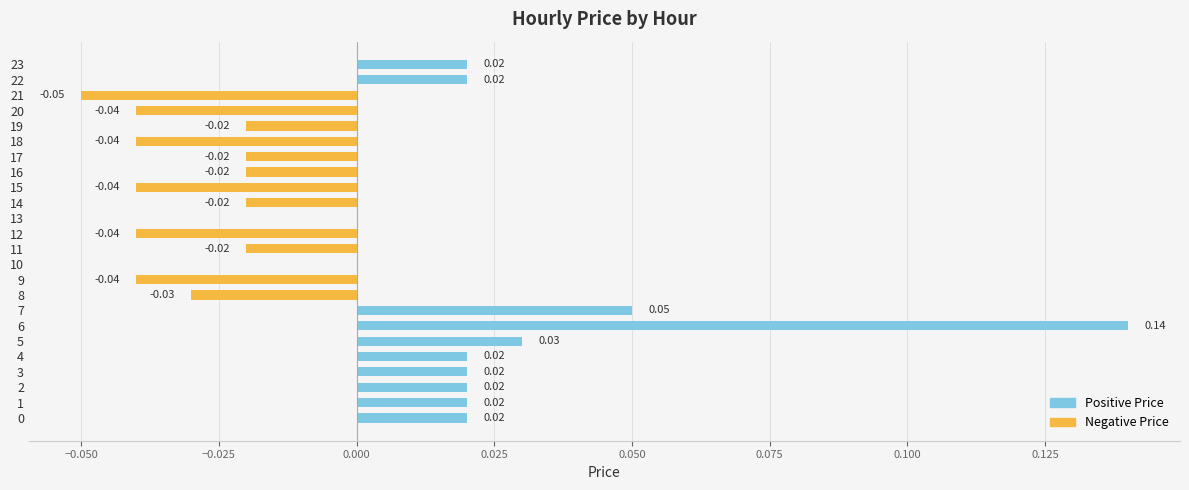

True or false: the data shows -0.1 at 12.

False